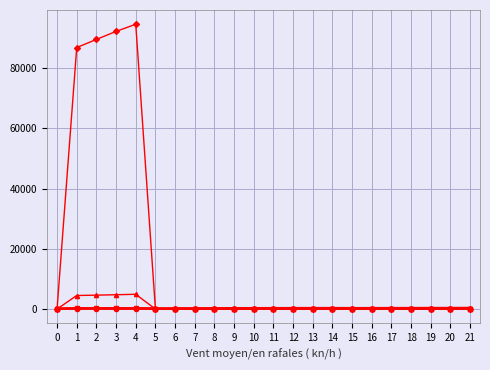

What is the greatest value displayed?

94497.0